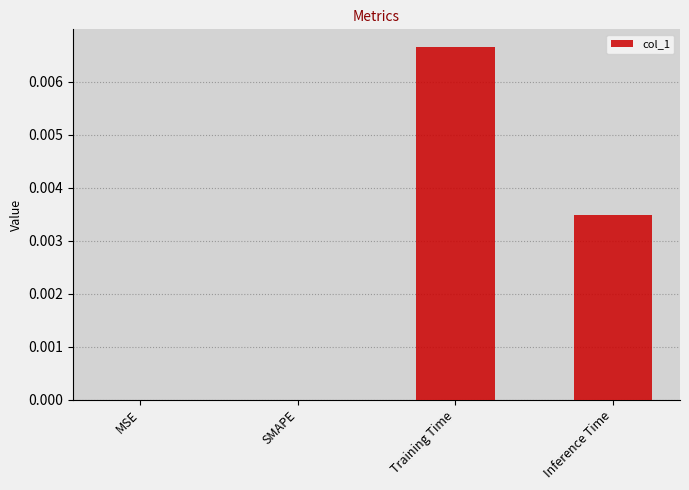

Is it true that the value at SMAPE is 0.0?

True